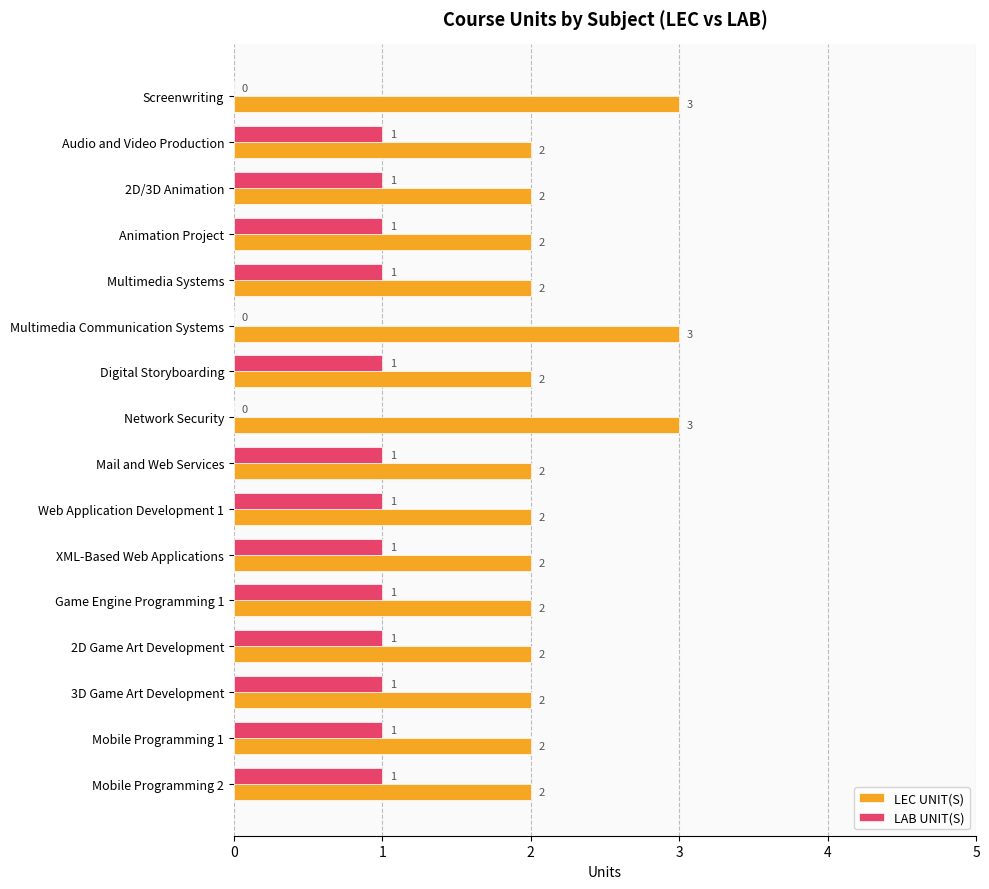

What is the sum of all LEC UNIT(S) values?

35